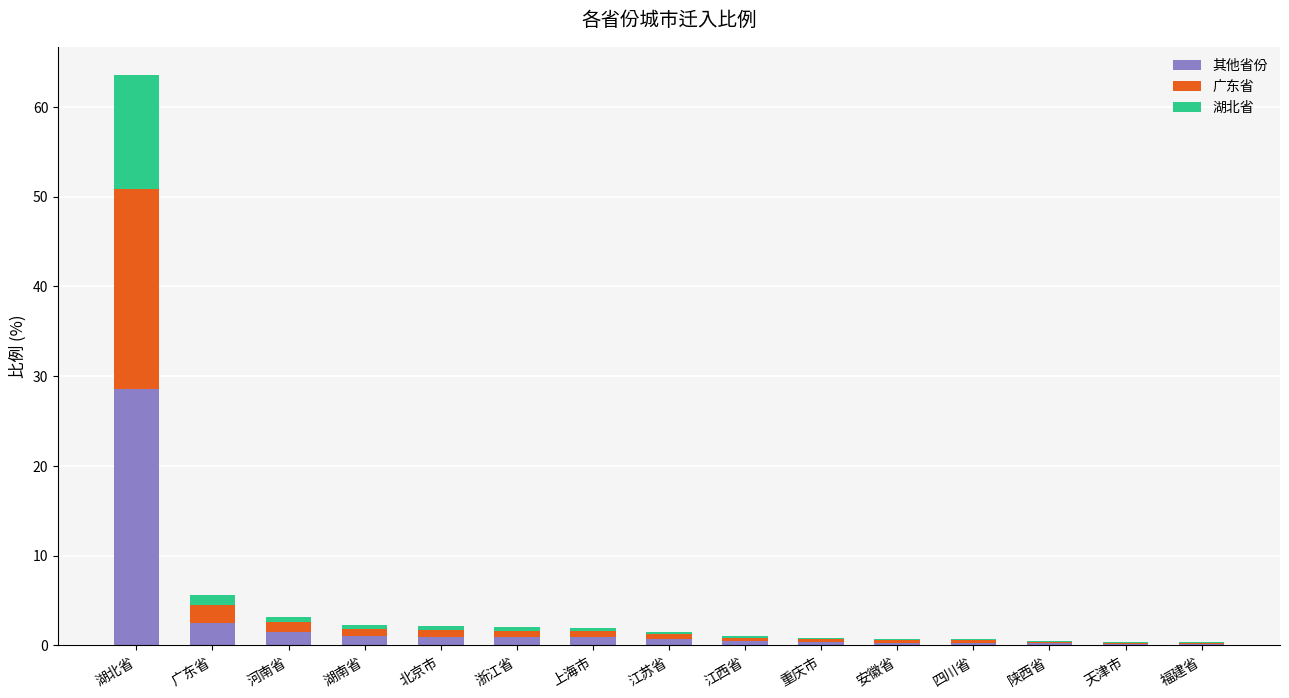

At which label does 其他省份 reach its peak?

湖北省